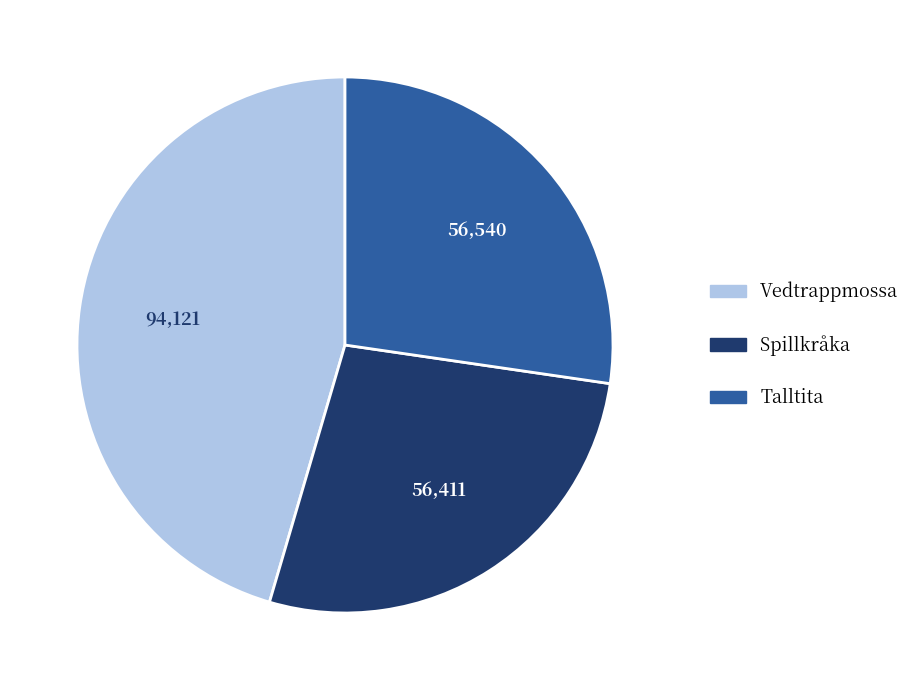

Which slice is the largest?

Vedtrappmossa